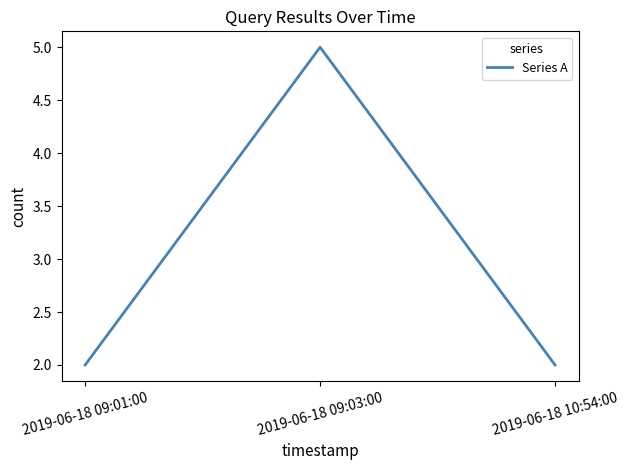

What value does the data have at 2019-06-18 10:54:00?

2